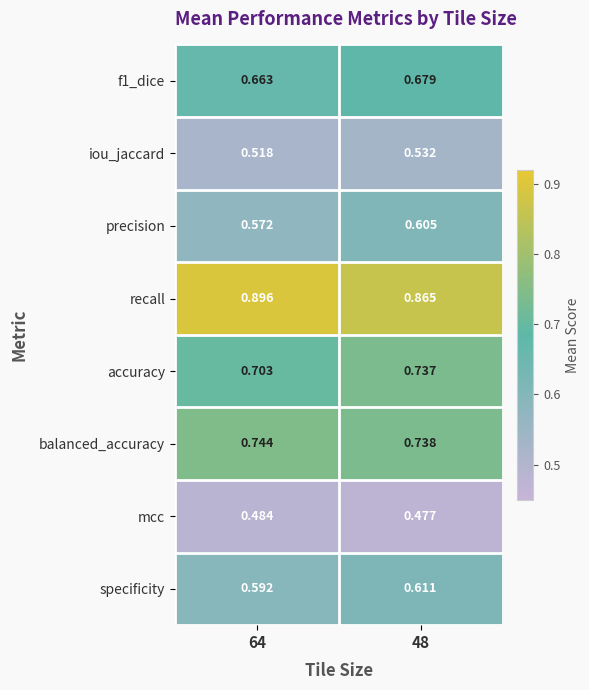

Between 64 and 48, which series saw the biggest shift?

accuracy